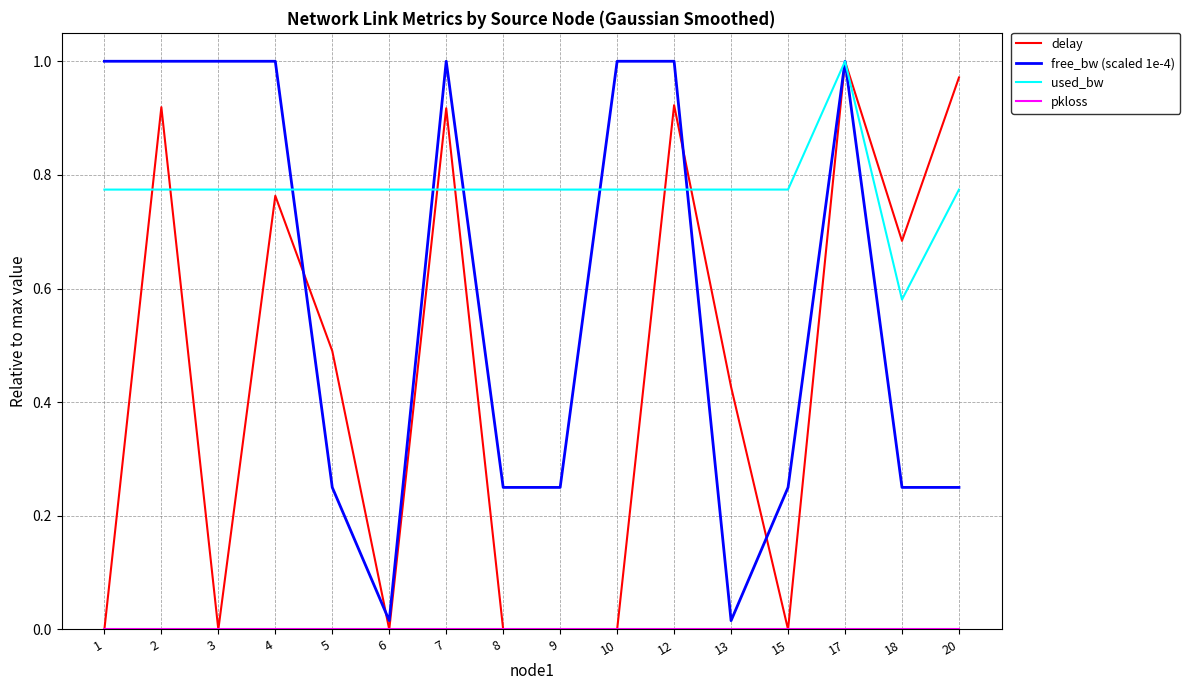

The value of delay at 12 is 1.6. True or false?

False